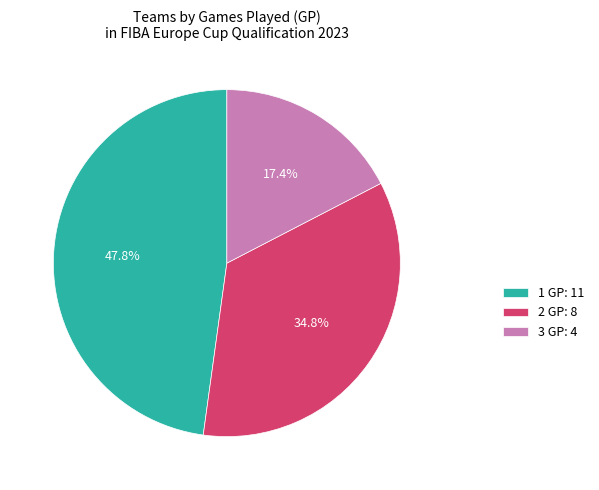

Between 3 GP and 2 GP, which is larger?

2 GP